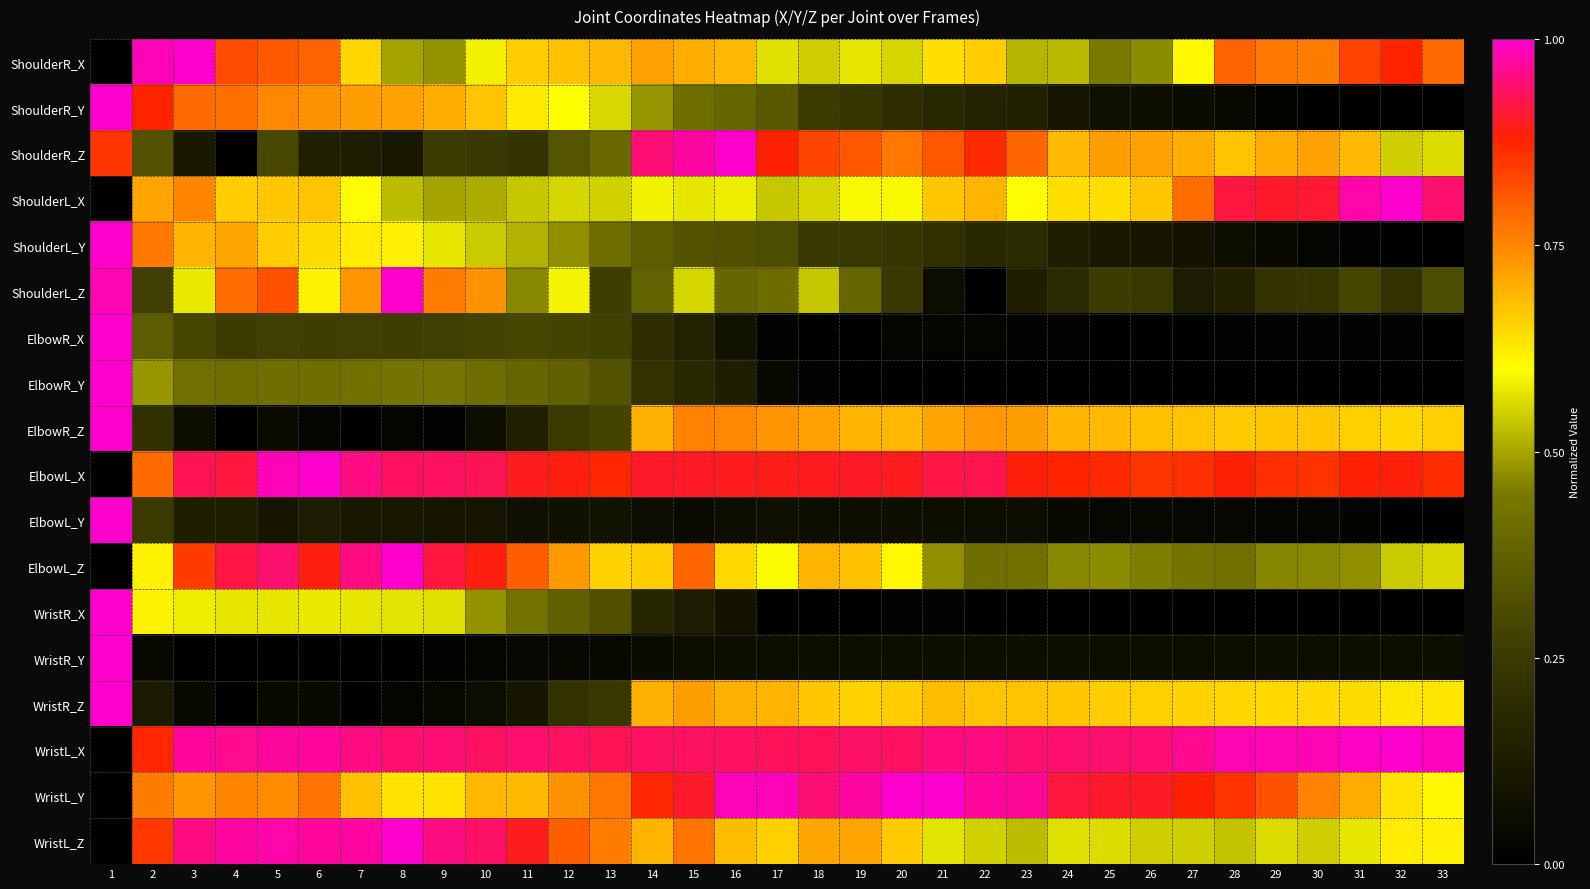

What is the spread (max minus min) of values at 23?

1.0